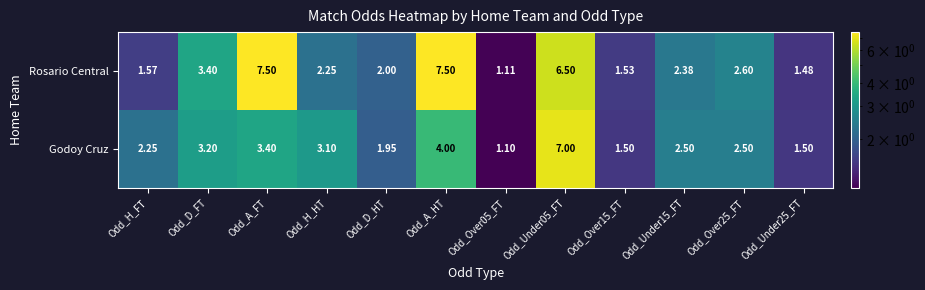

Which series changed the most between Odd_H_FT and Odd_Over15_FT?

Godoy Cruz